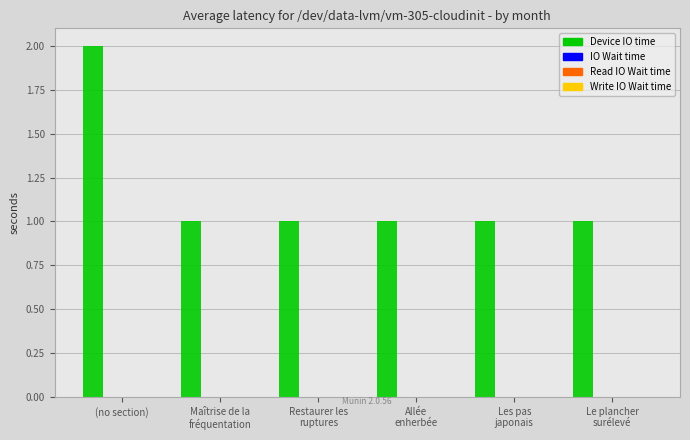

What is the sum of all values?

7